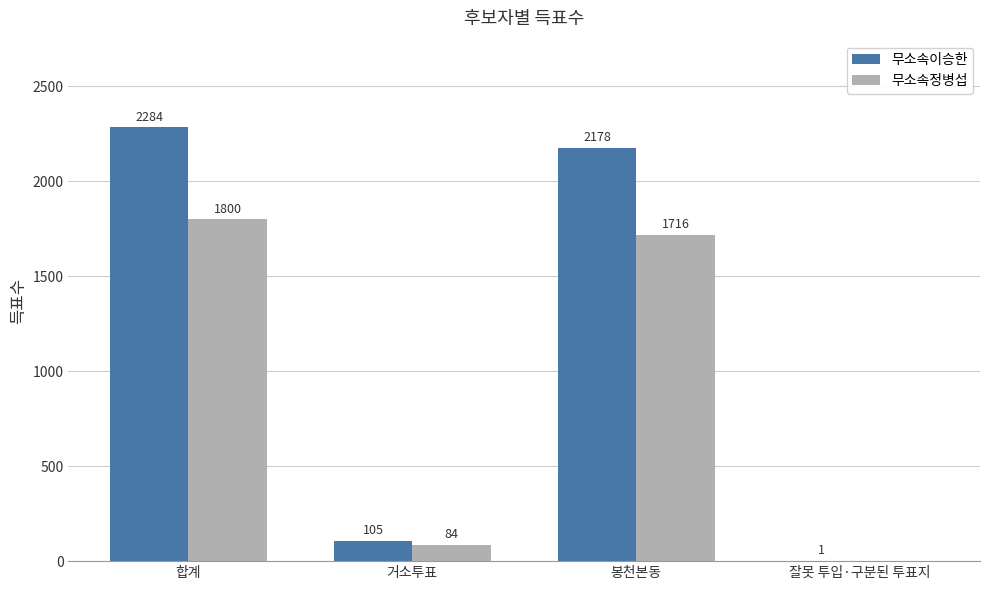

Which category has the highest value across all series?

합계